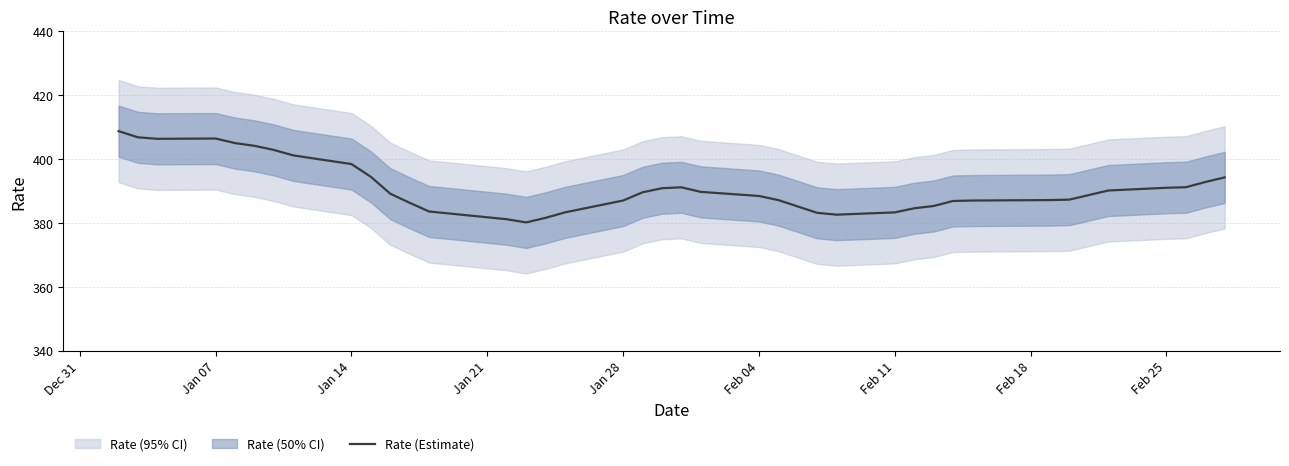

What is the minimum value for Rate (Estimate)?

380.1